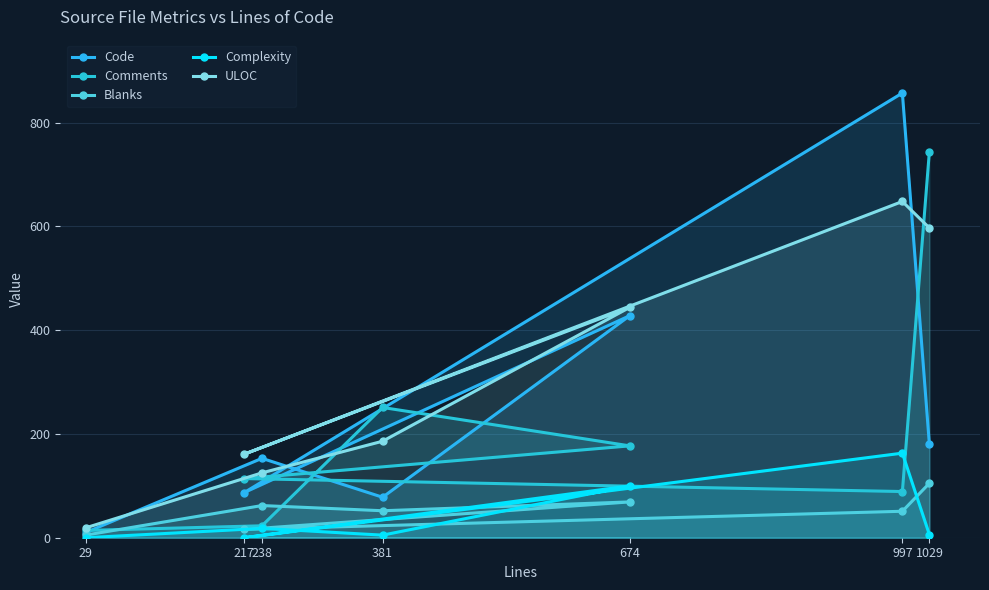

Reading left to right, list all the values displayed in this chart.

Code: 10	153	78	428	87	857	180
Comments: 14	23	251	177	114	89	744
Blanks: 5	62	52	69	16	51	105
Complexity: 0	18	5	100	0	163	6
ULOC: 19	125	186	444	161	648	597